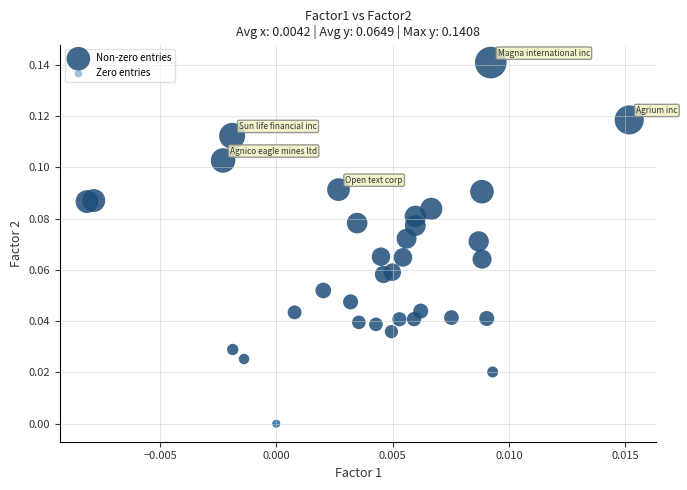

What are all the series names shown in the legend?

Non-zero entries, Zero entries